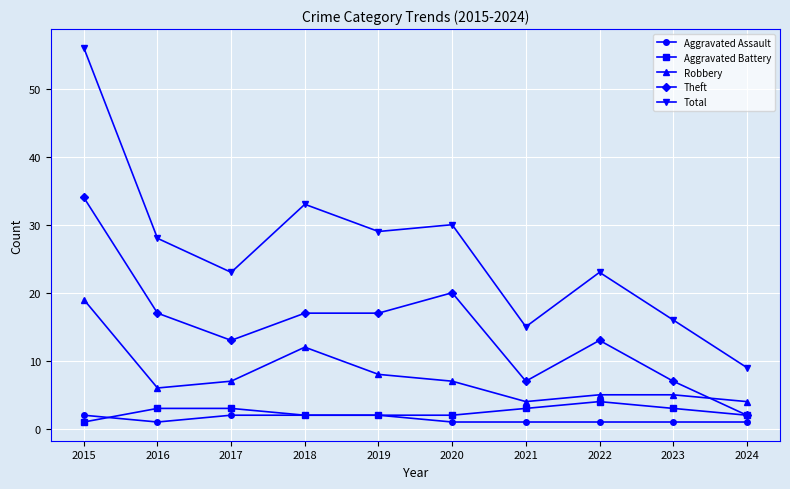

The Robbery series shows 19 at 2015. True or false?

True